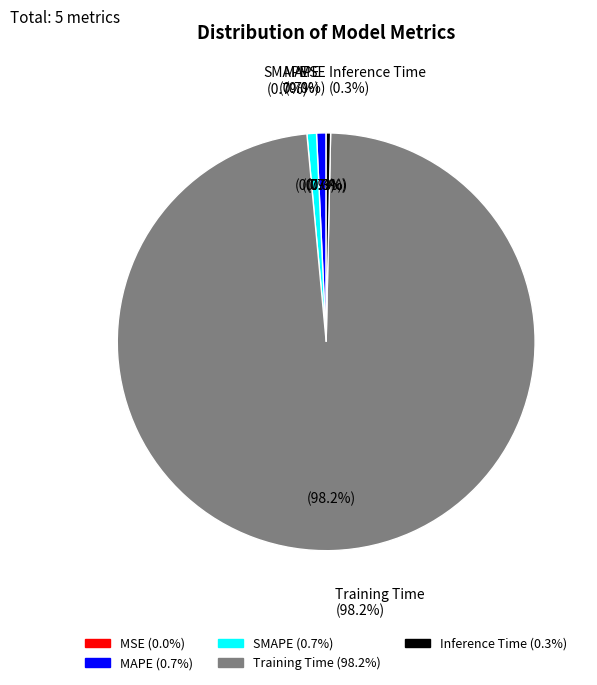

Does Training Time account for over 50% of the chart?

Yes